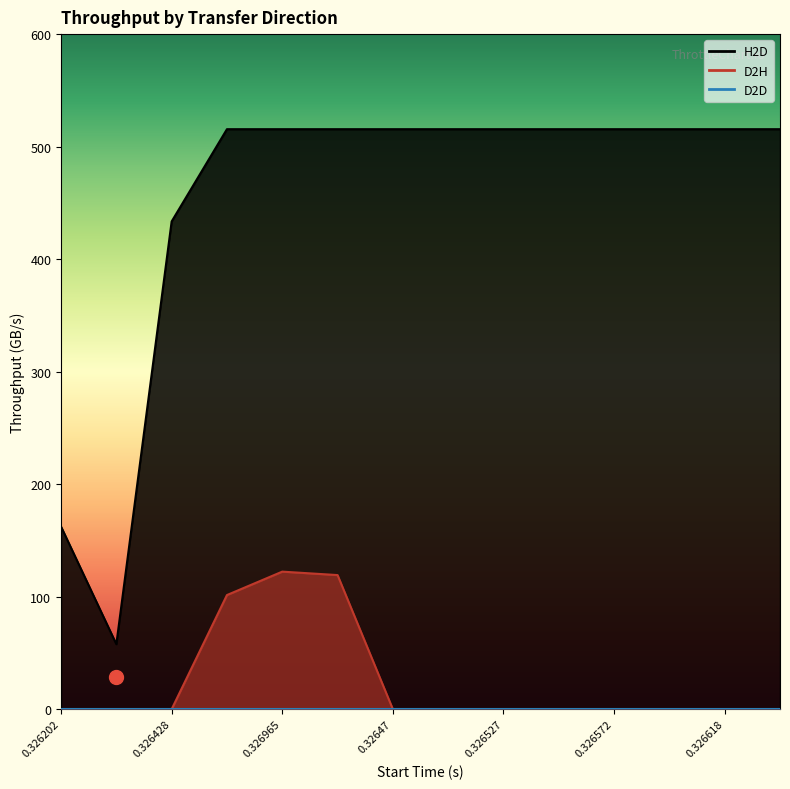

Where is D2H nearest to the value 61?

0.326714